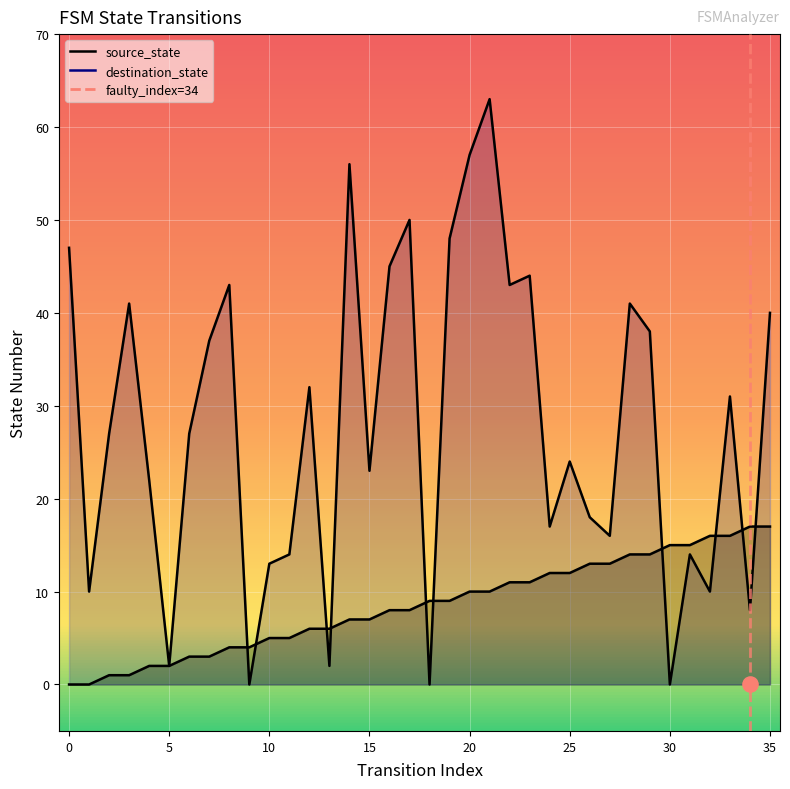

Which series reaches the minimum Y coordinate?

source_state